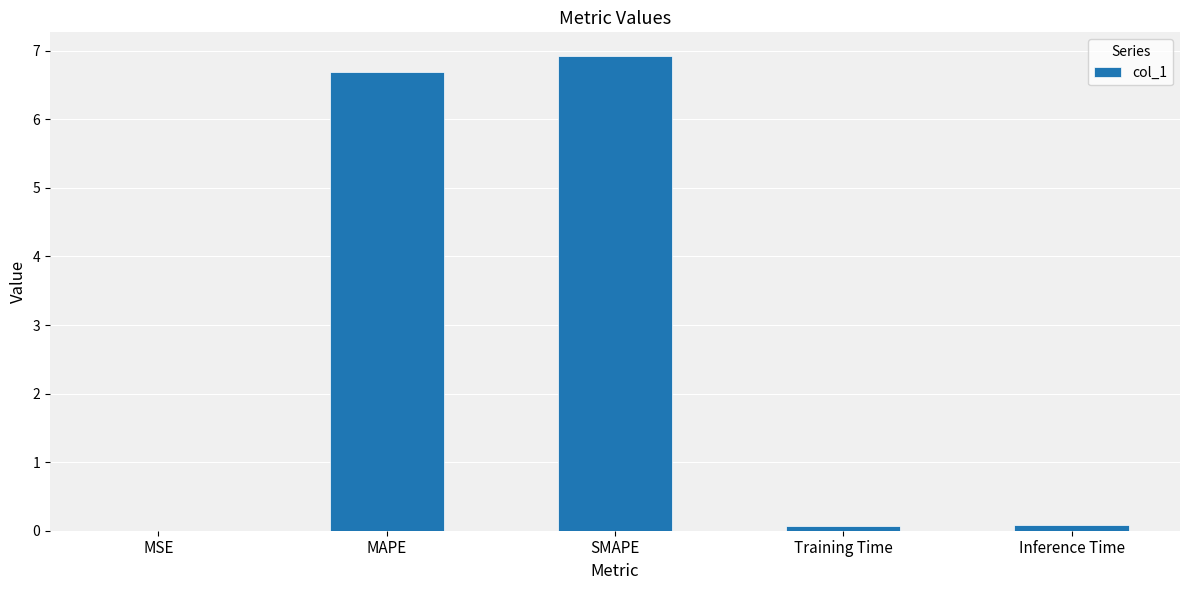

What value does the data have at Training Time?

0.1